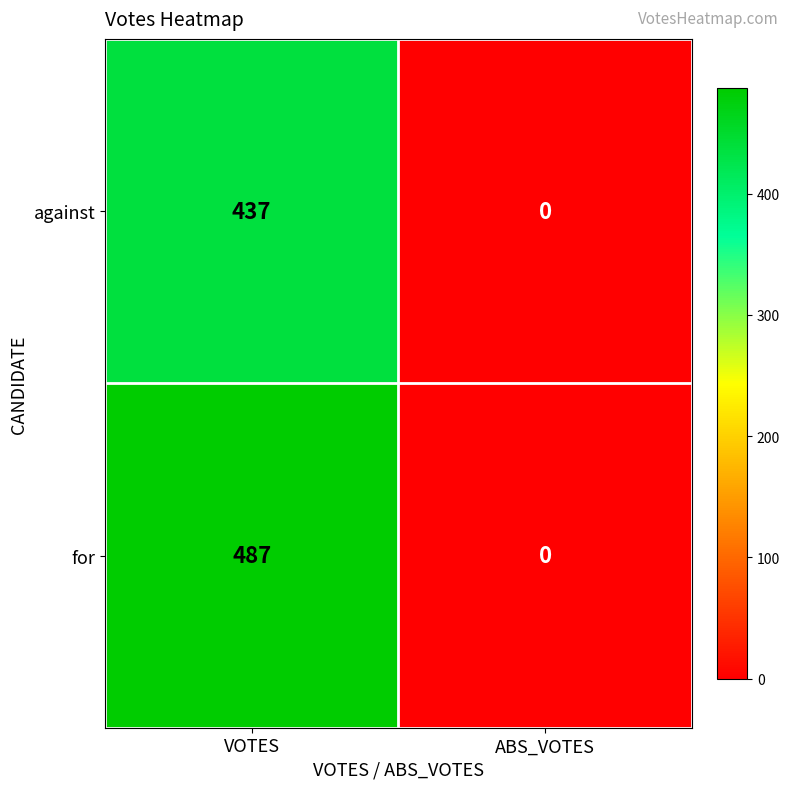

List the labels in order of against value, smallest first.

ABS_VOTES, VOTES